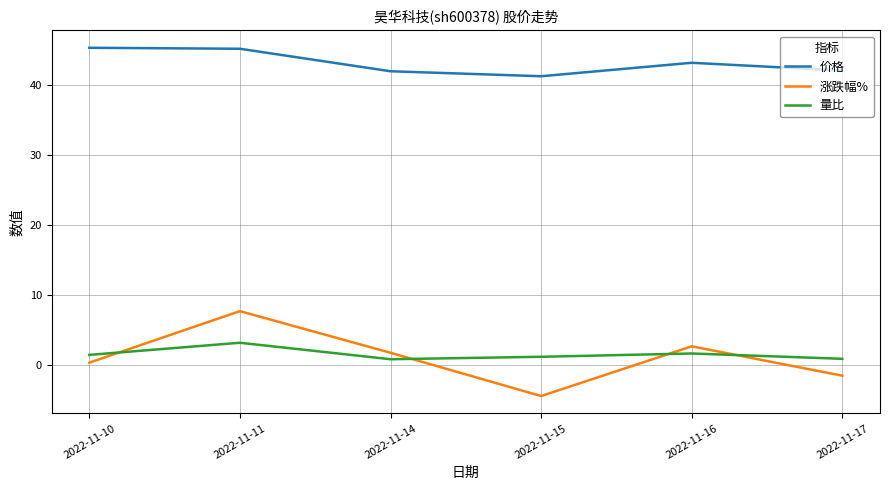

Is the value of 涨跌幅% at 2022-11-14 greater than the value of 价格 at 2022-11-16?

No